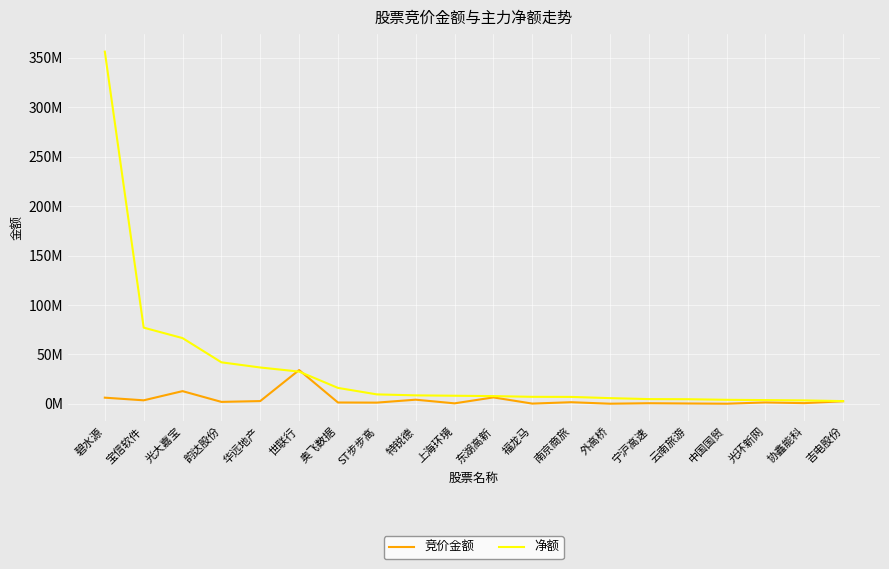

Which series has the largest total across all categories?

净额